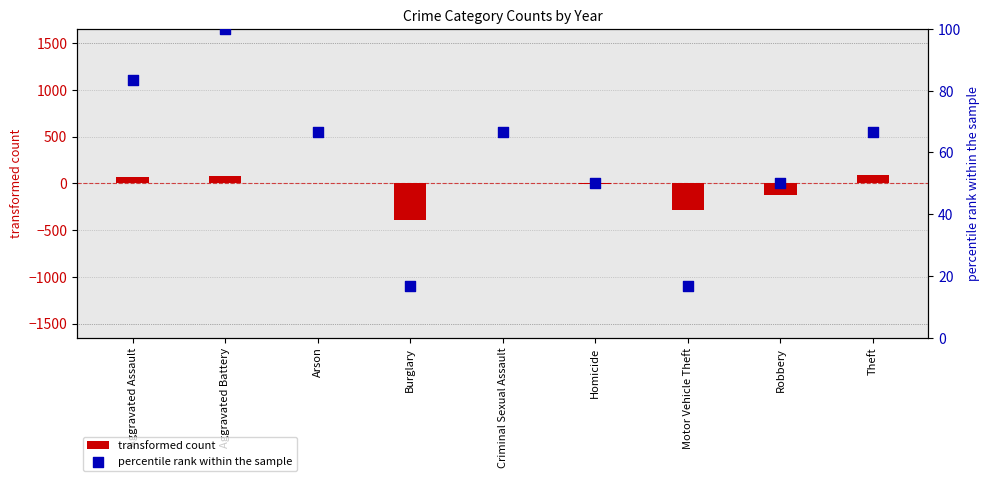

Which series has the largest total across all categories?

percentile rank within the sample